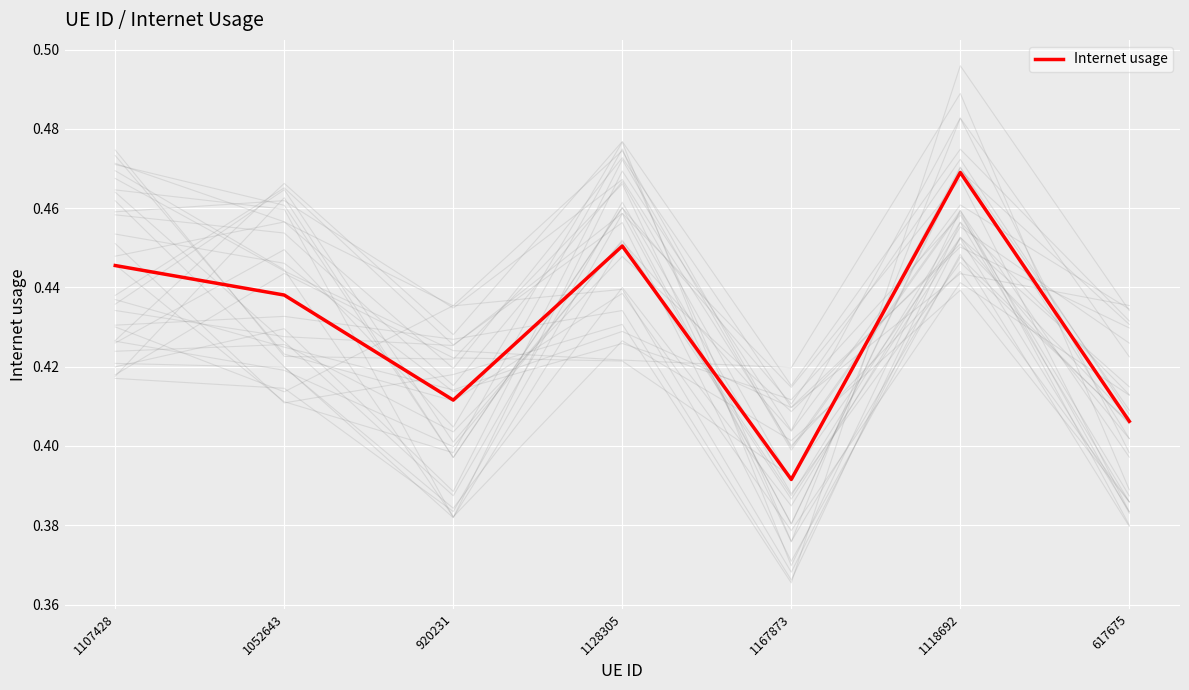

List the labels in order of value, smallest first.

1167873, 617675, 920231, 1052643, 1107428, 1128305, 1118692